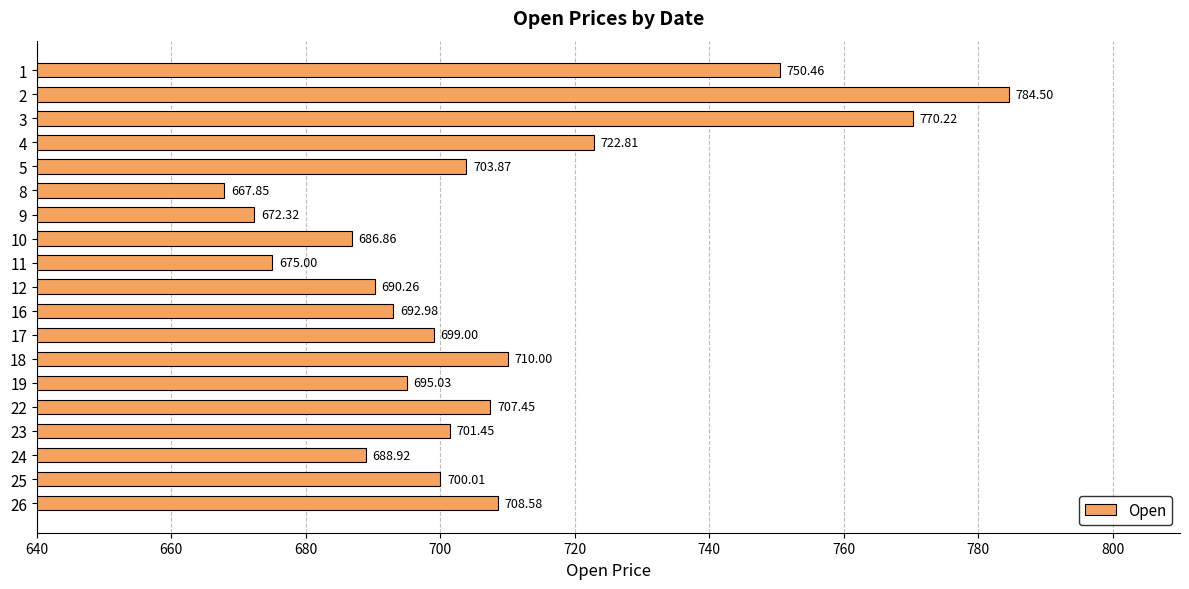

List the labels in order of value, largest first.

2, 3, 1, 4, 18, 26, 22, 5, 23, 25, 17, 19, 16, 12, 24, 10, 11, 9, 8